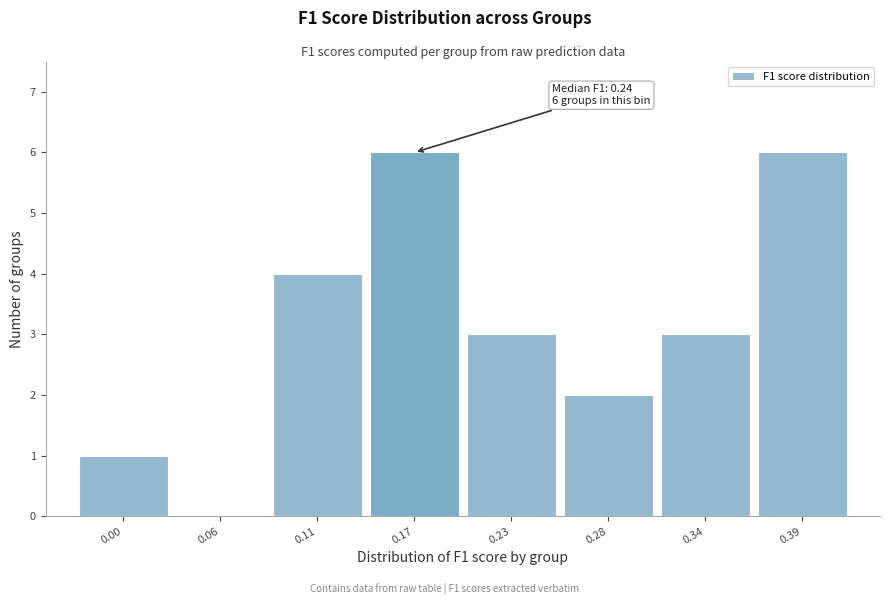

Reading left to right, what are all the values shown in this chart?

0.00=1	0.06=0	0.11=4	0.17=6	0.23=3	0.28=2	0.34=3	0.39=6